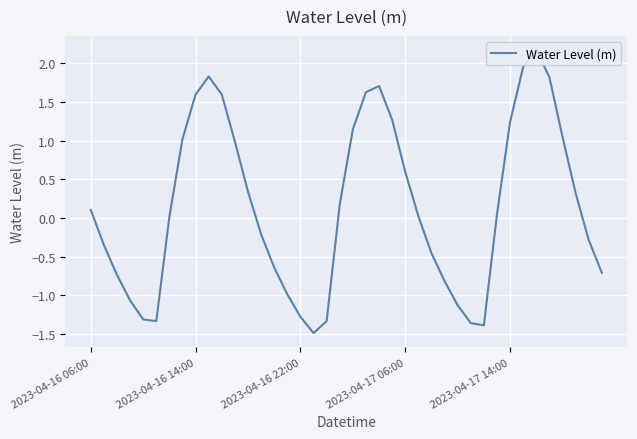

Is it true that the value at 2023-04-17 06:00 is 0.6?

True